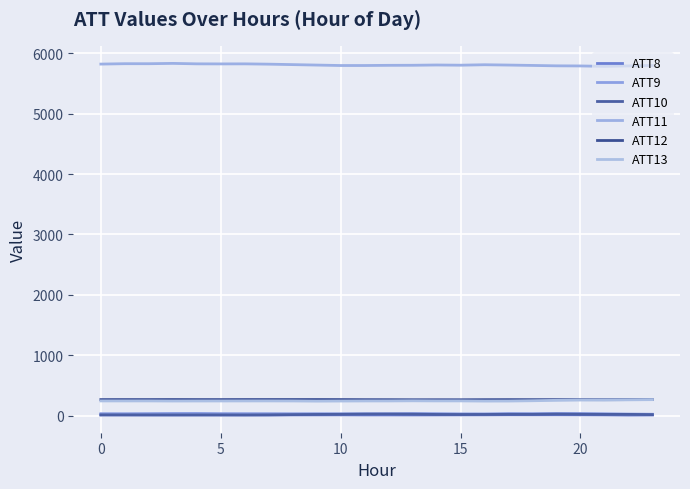

Which series has the largest total across all categories?

ATT11